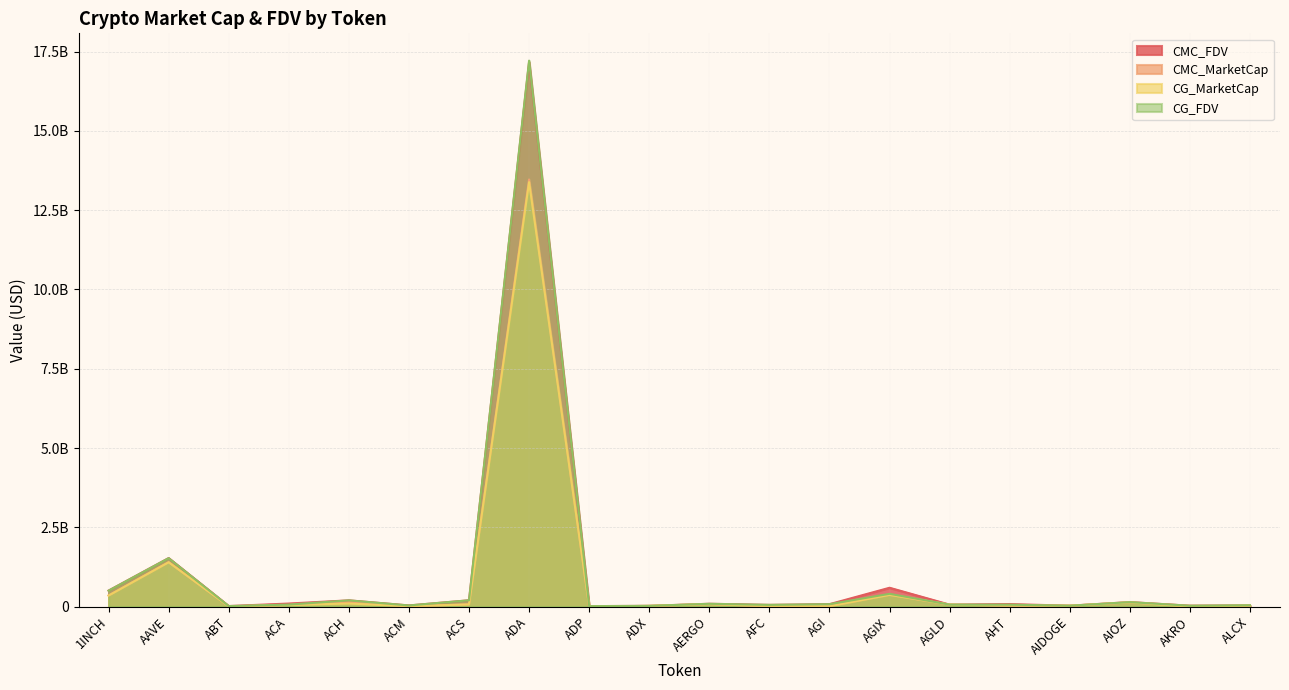

Where is CMC_MarketCap nearest to the value 6736227795?

AAVE